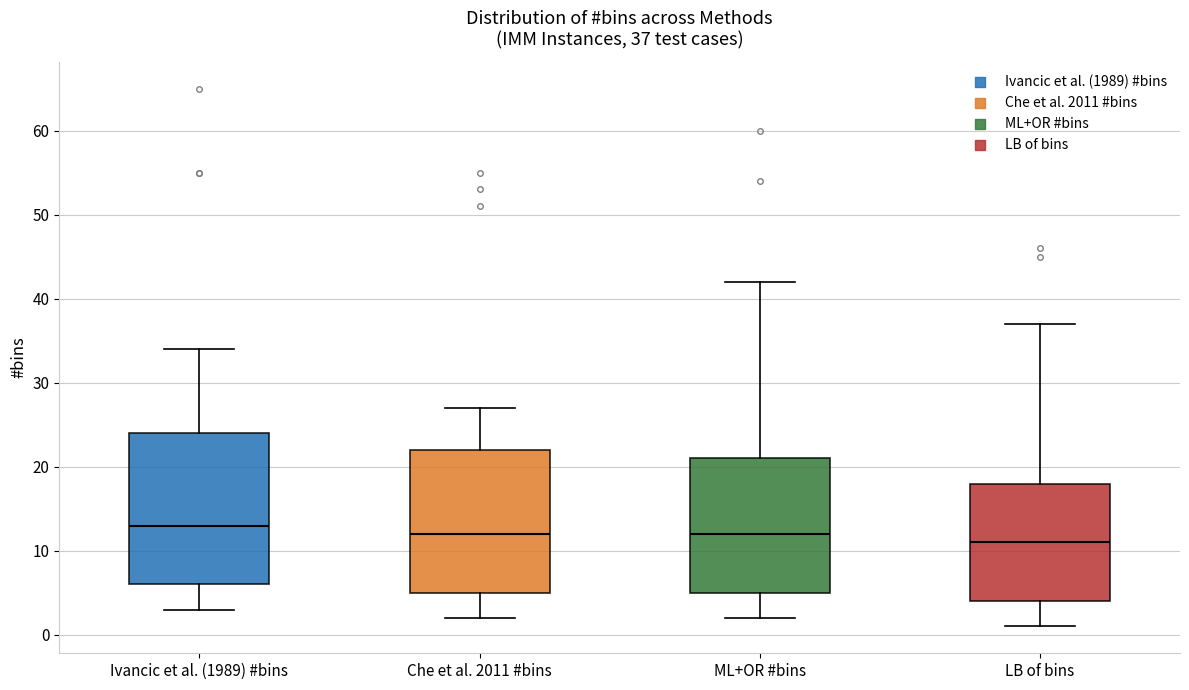

Which box has the lowest median line?

LB of bins